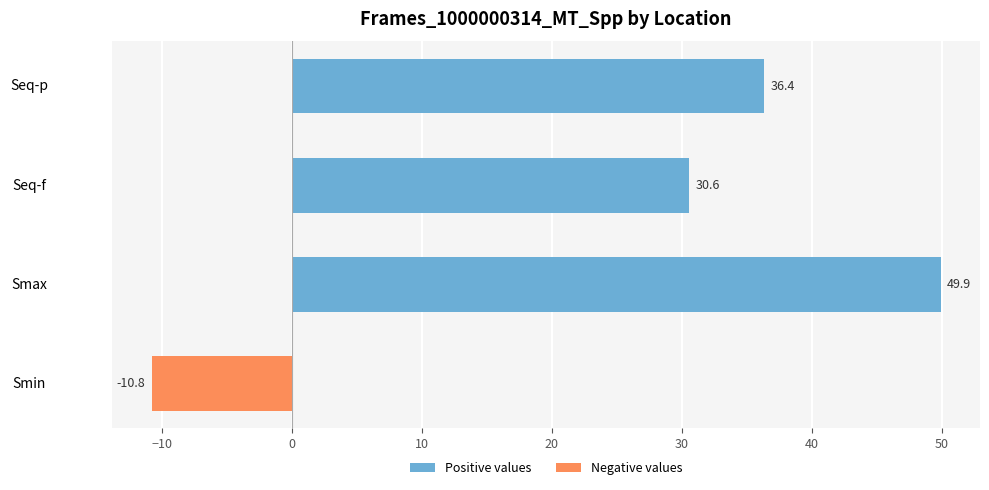

Which category has the lowest value across all series?

Smin